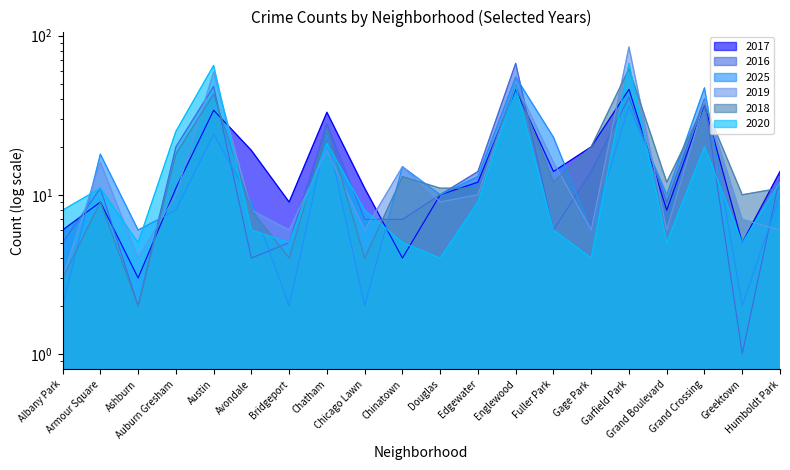

At Humboldt Park, list the series in order from largest to smallest.

2017, 2016, 2020, 2018, 2025, 2019